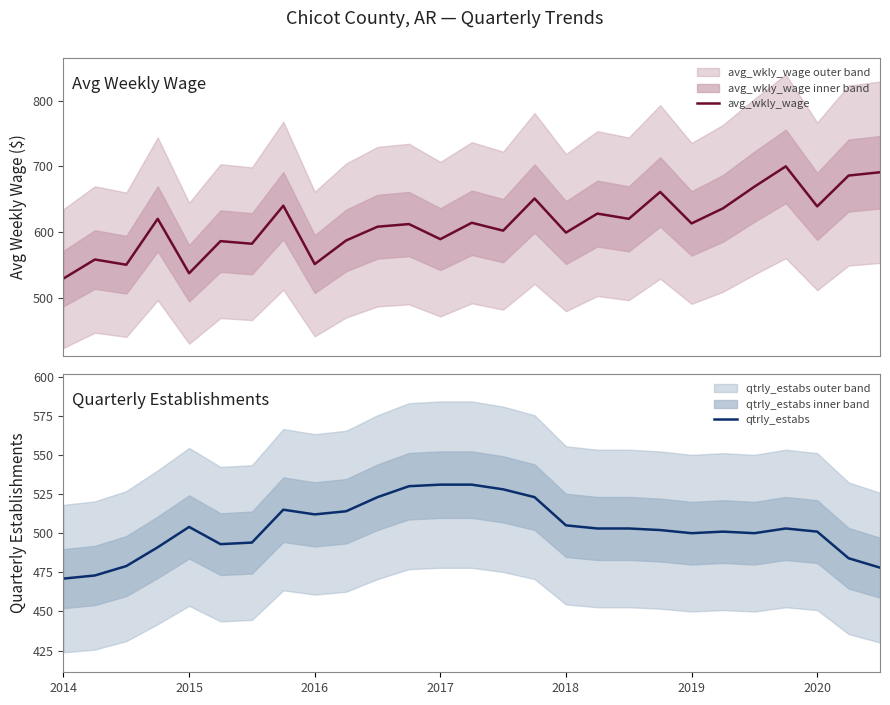

The value of avg_wkly_wage at 2014 is 529. True or false?

True